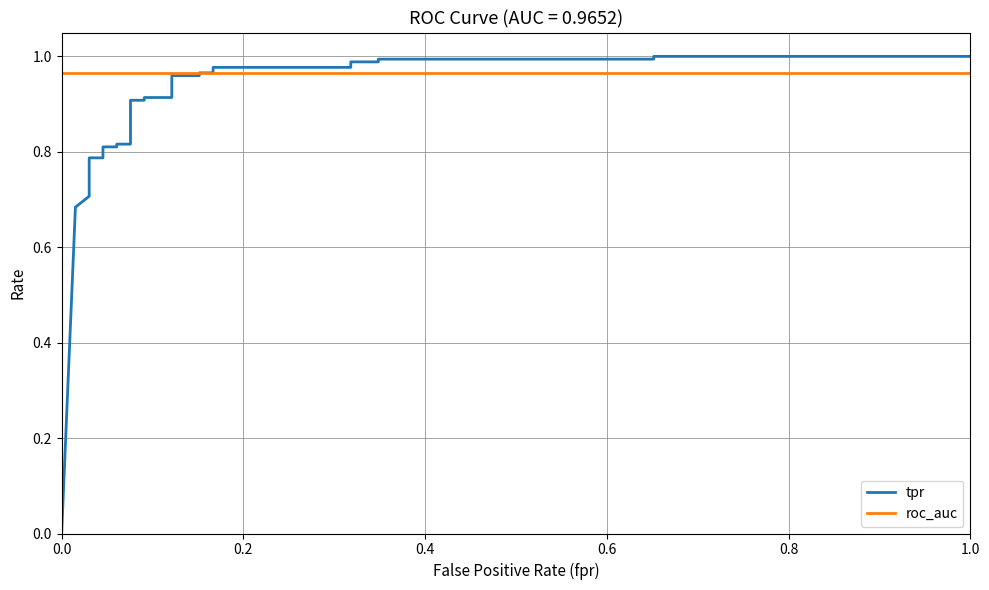

How many lines are shown in the chart?

2